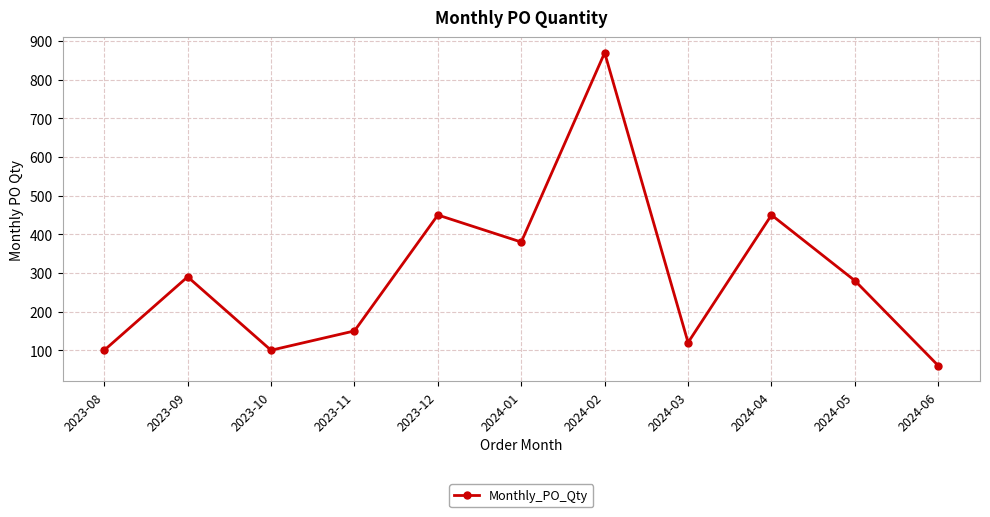

Which label corresponds to the largest value in the chart?

2024-02